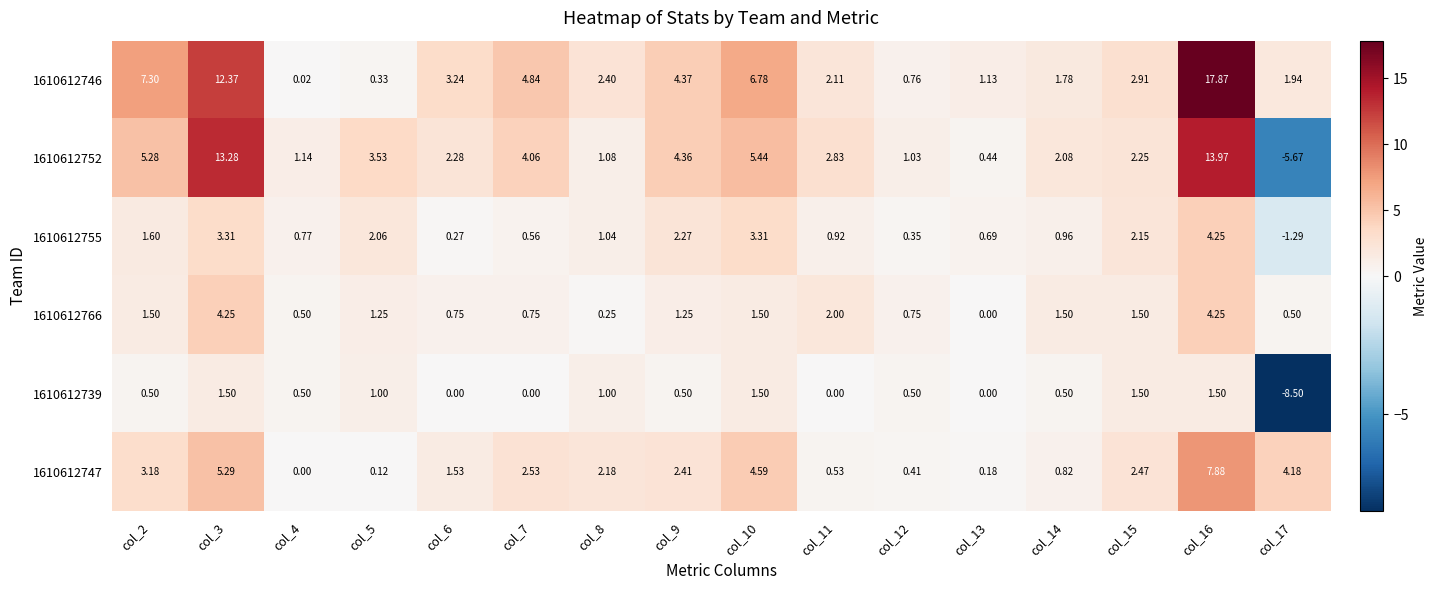

Is the value of 1610612739 at col_6 greater than the value of 1610612766 at col_8?

No